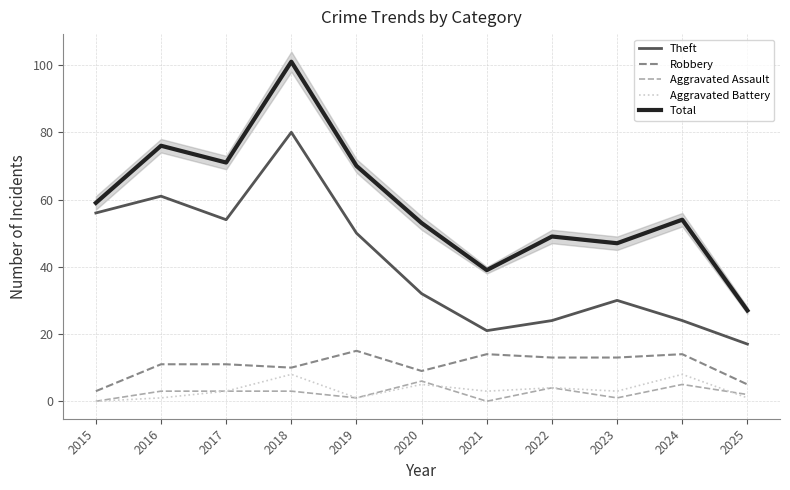

Is it true that Theft equals 21 at 2021?

True